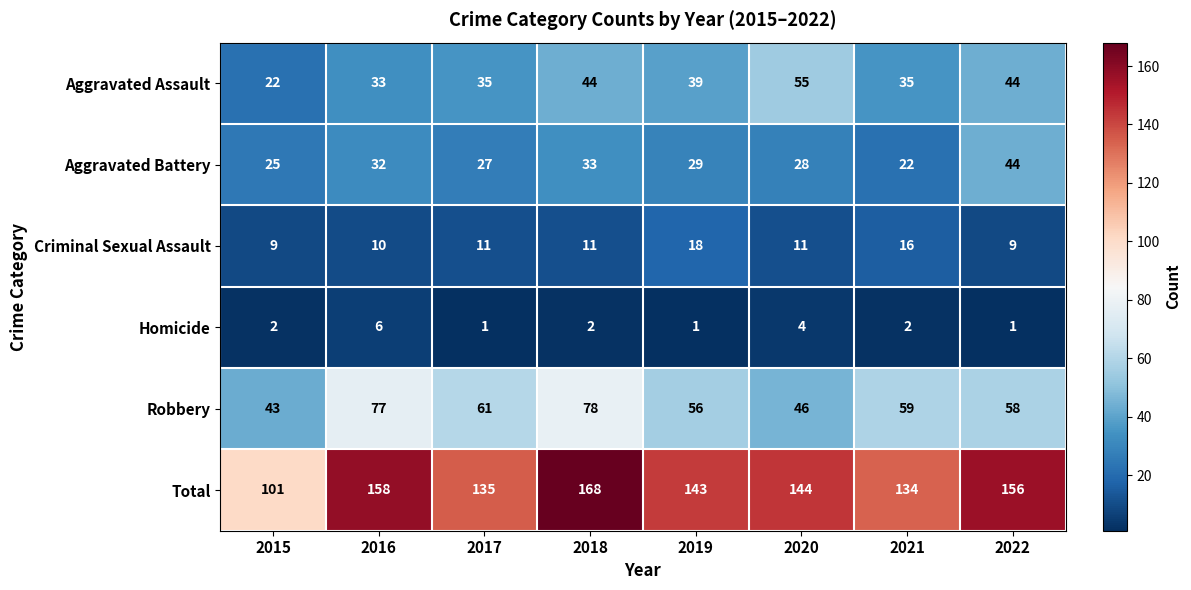

What is the total value across all series at 2020?

288